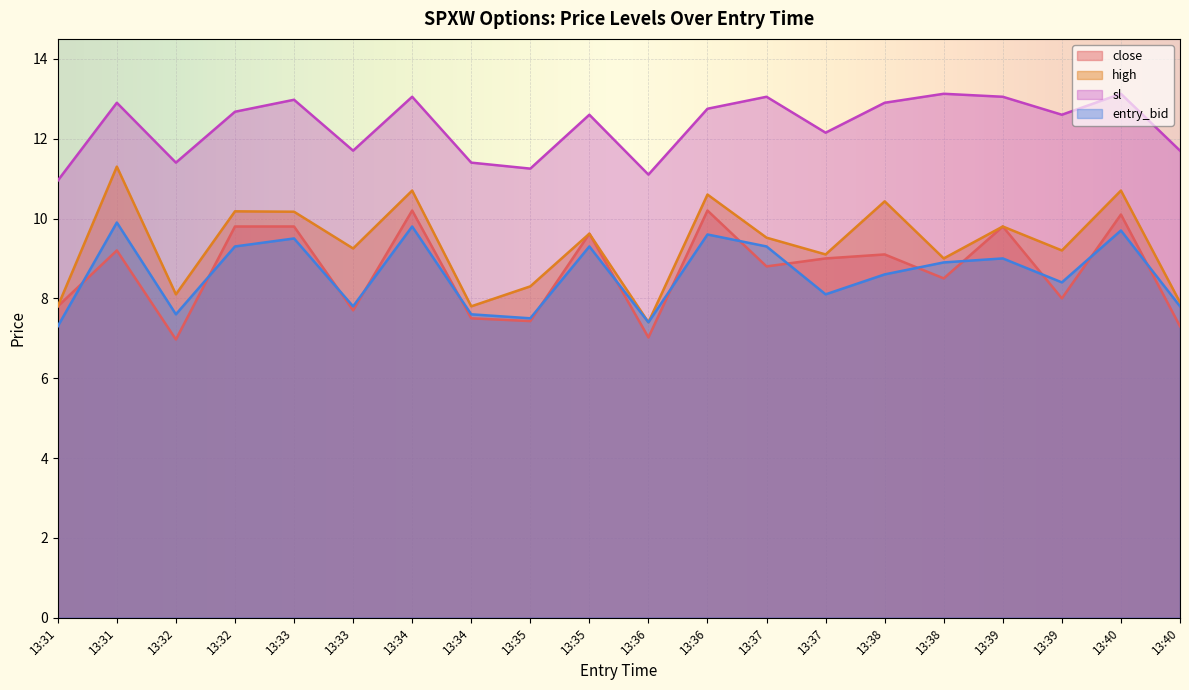

True or false: entry_bid and sl cross at least once.

False